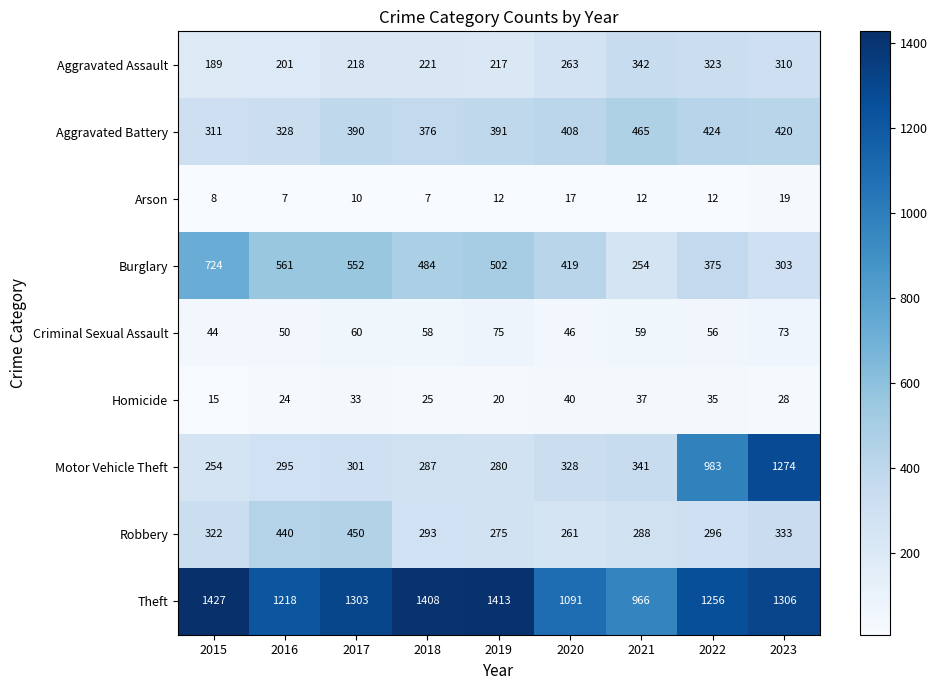

Which series has the widest spread of values?

Motor Vehicle Theft